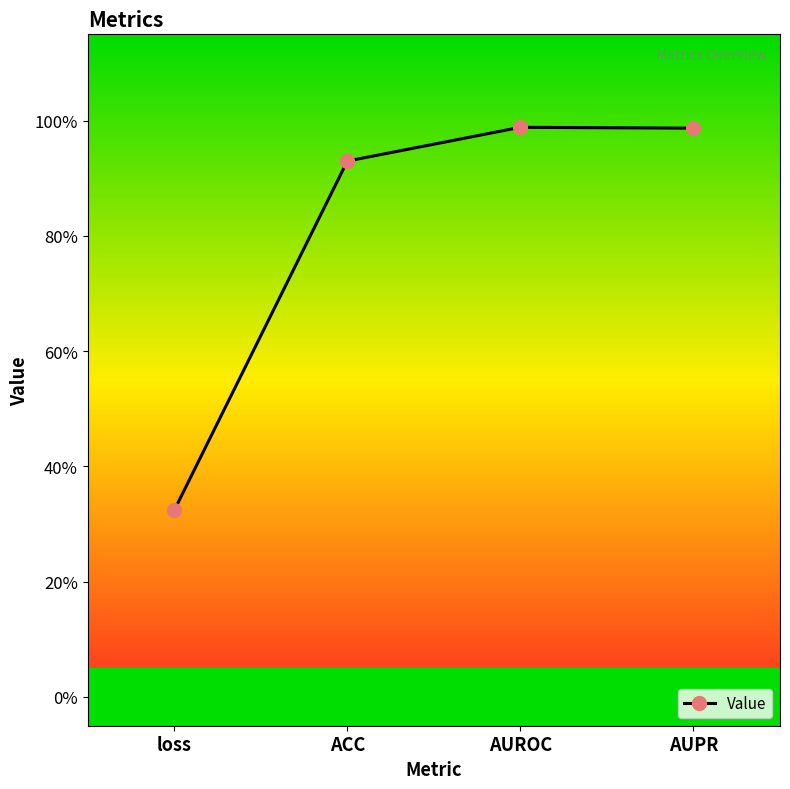

Is this an area chart (filled region under the line)?

No